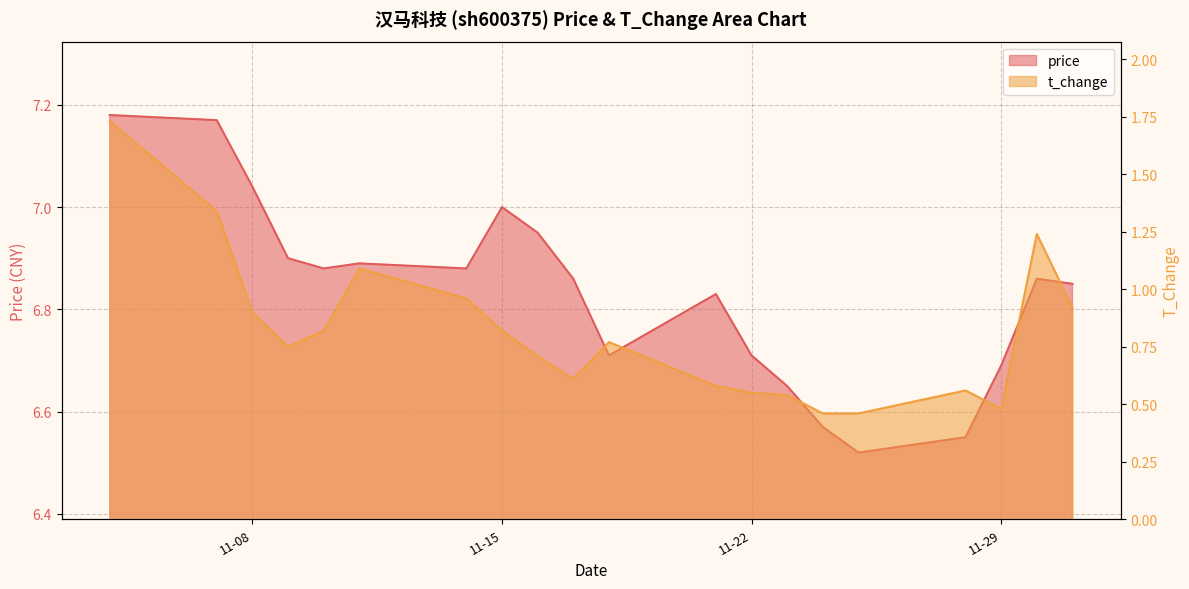

What is the label of the 8th point from the right?

11-22